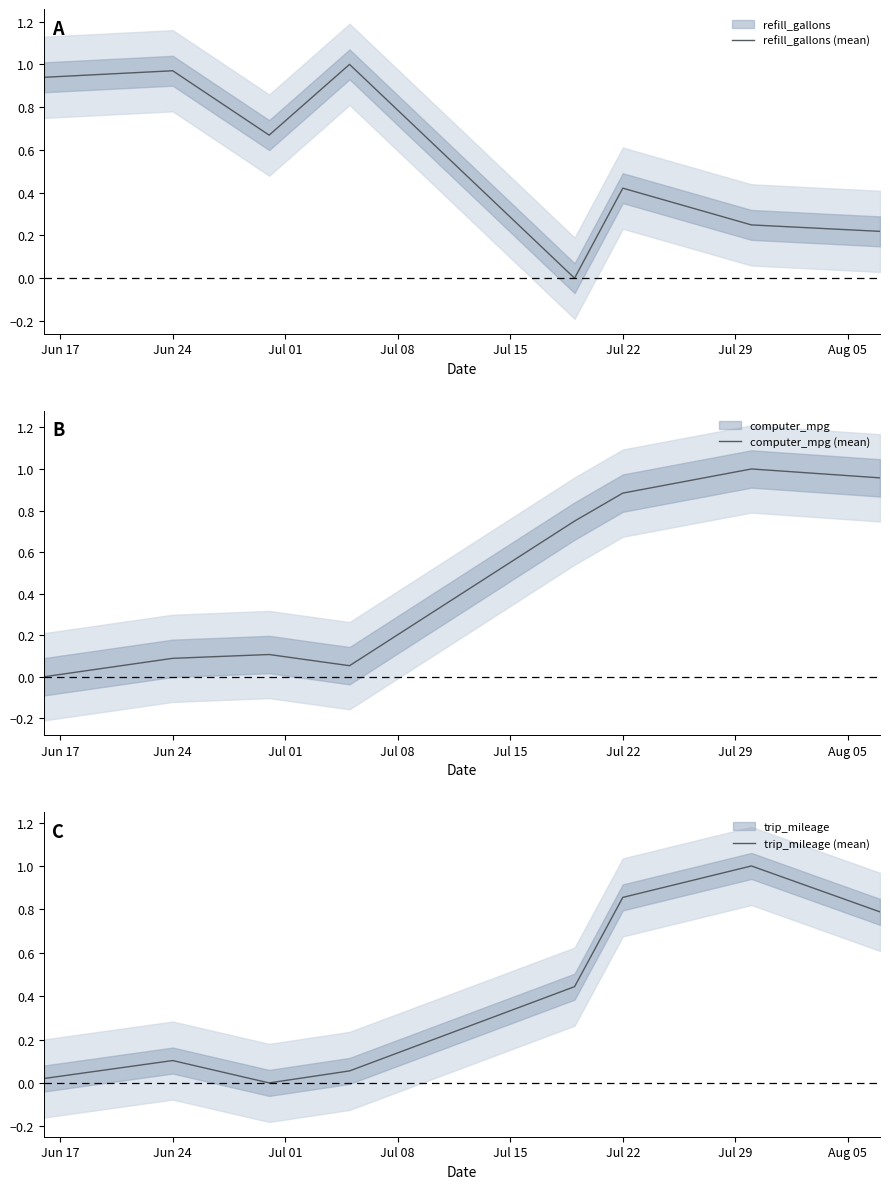

How many categories are shown in the chart?

8